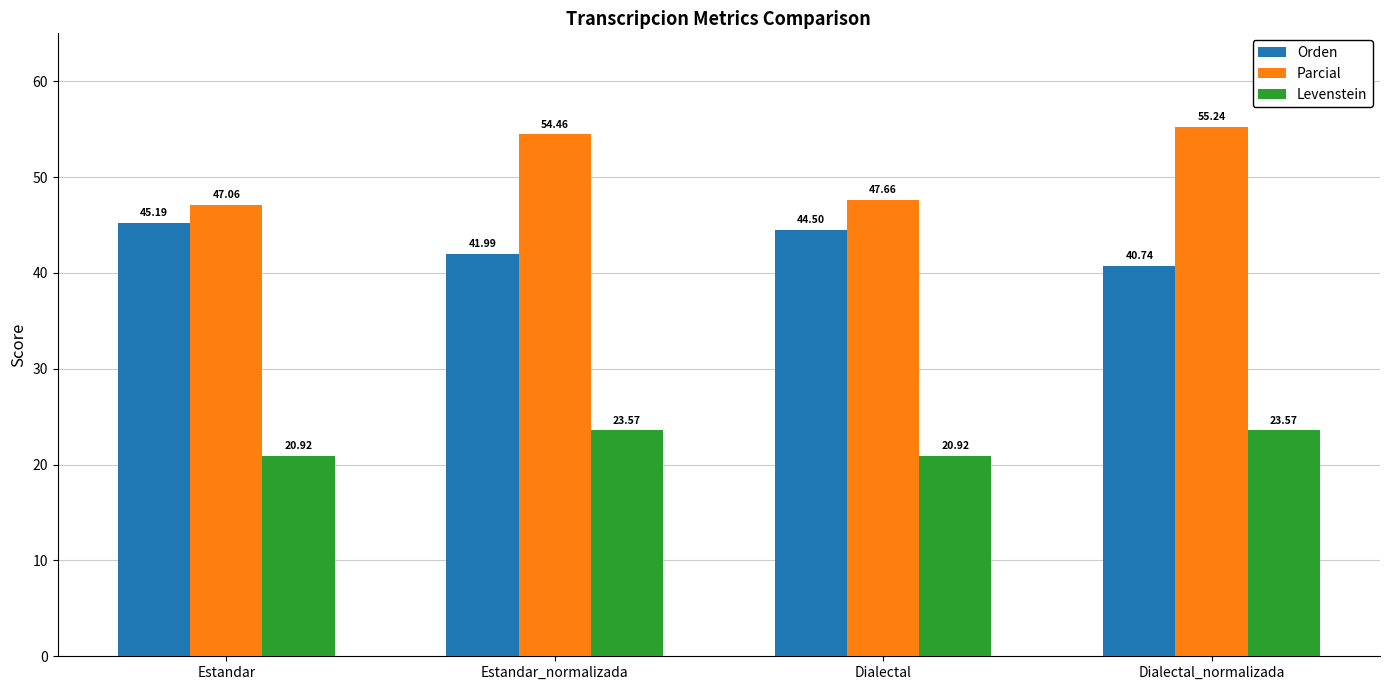

What is the sum of all Levenstein values?

89.0